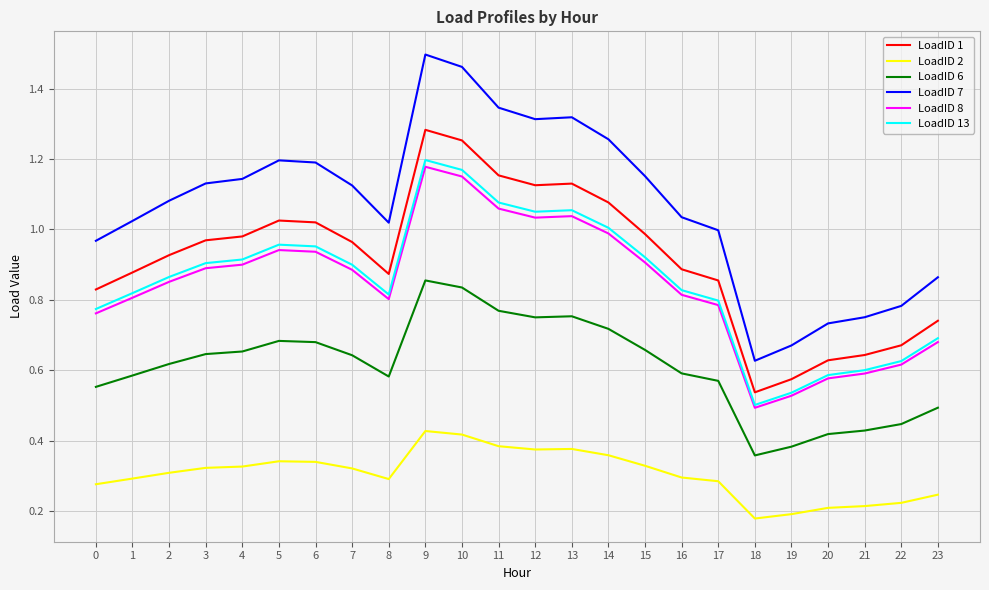

Is this an area chart (filled region under the line)?

No